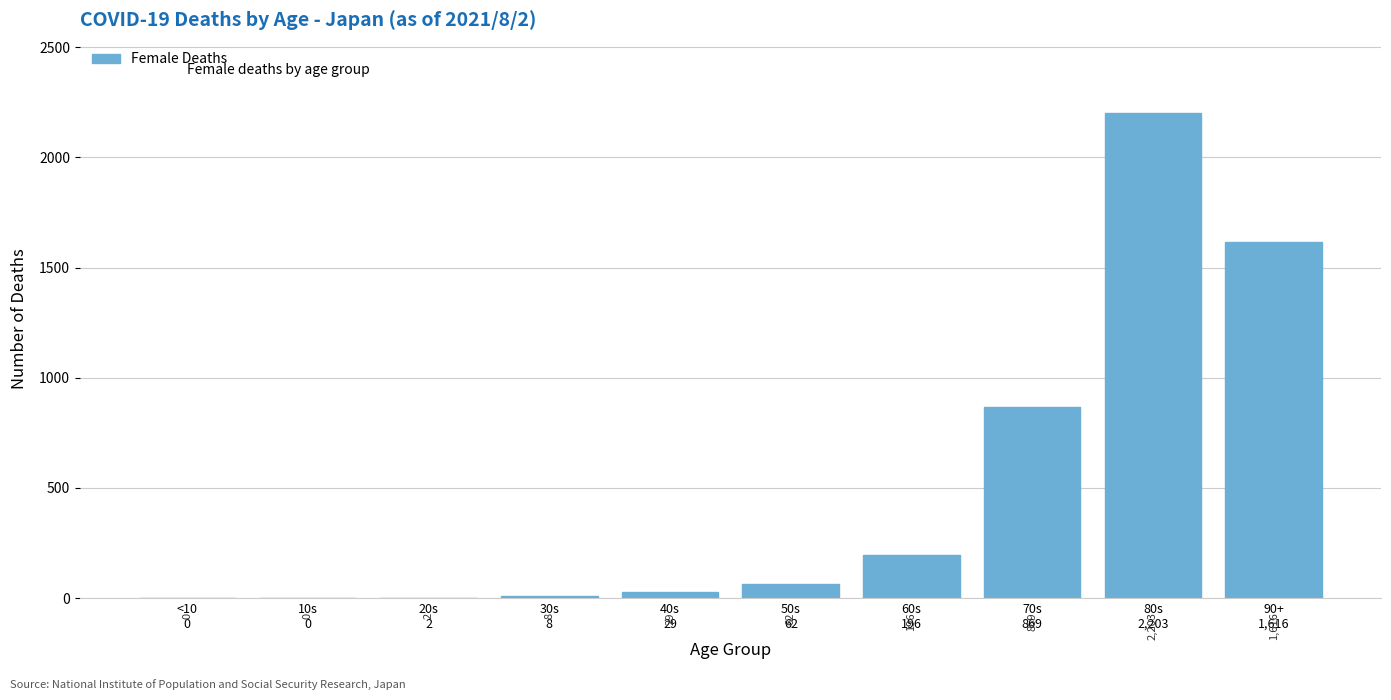

What is the sum of all values?

4985